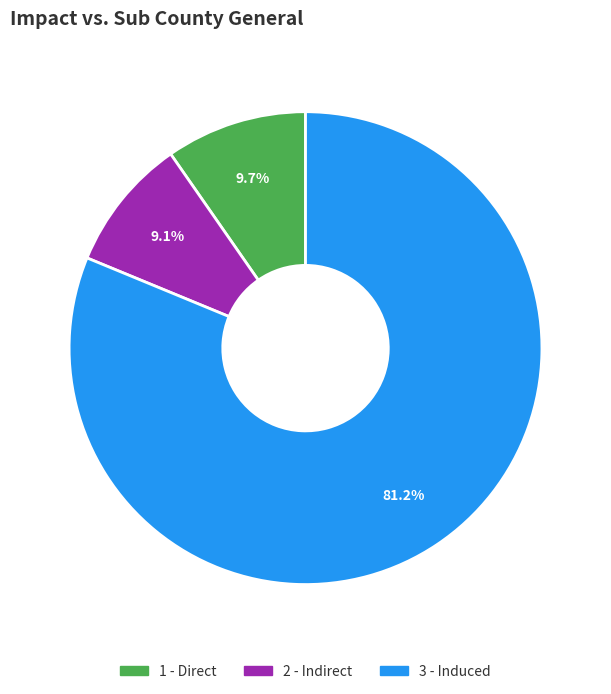

Does 1 - Direct represent more than half of the total?

No